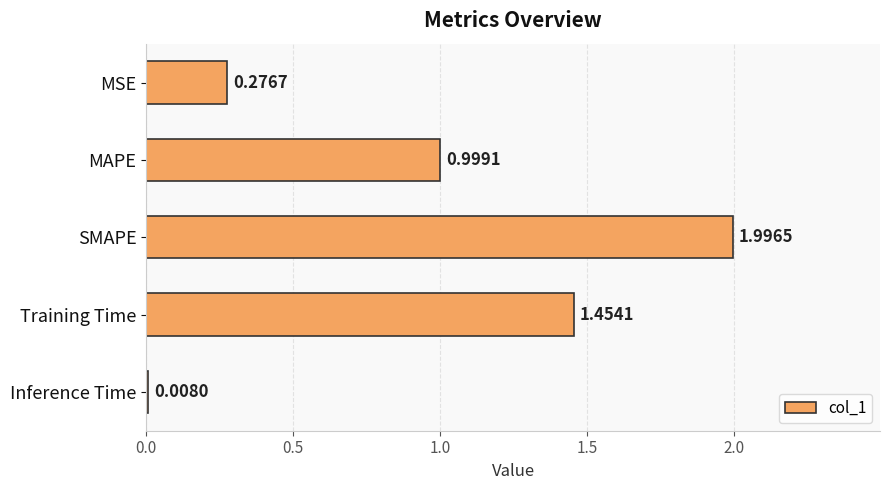

What is the label of the 4th bar from the top?

Training Time